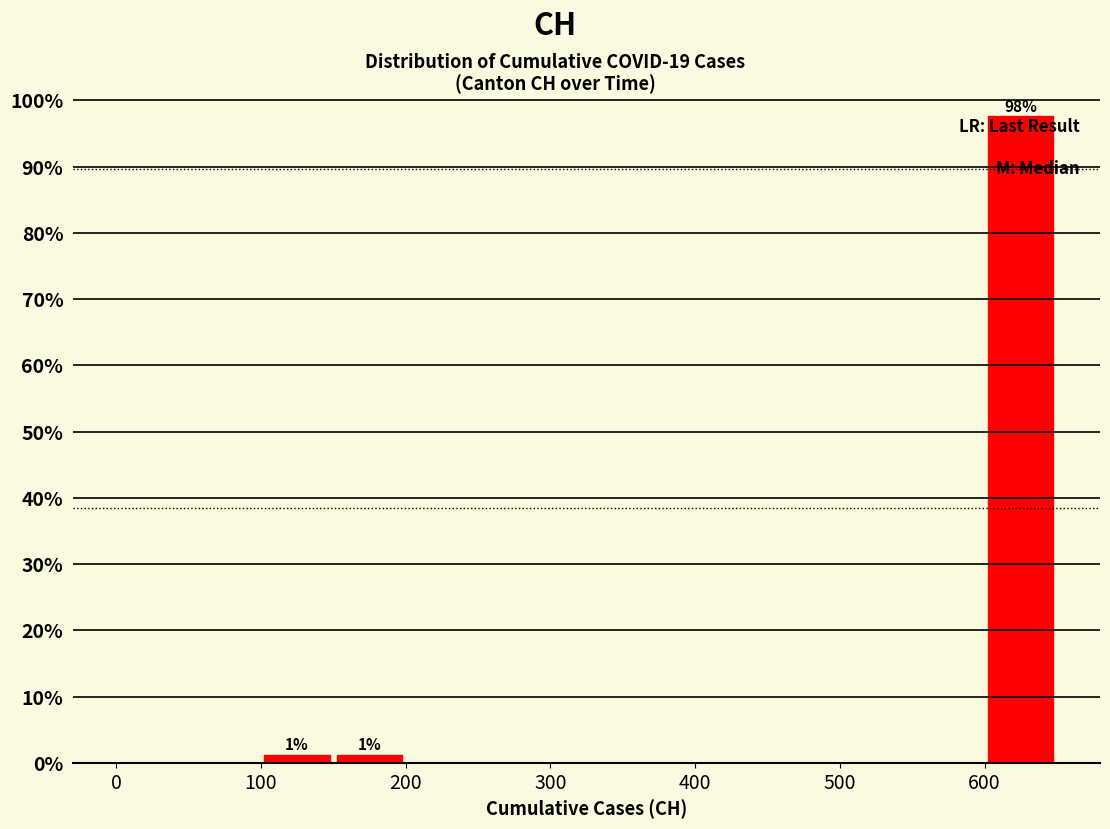

Which range on the x-axis has the tallest bar?

600 to 650